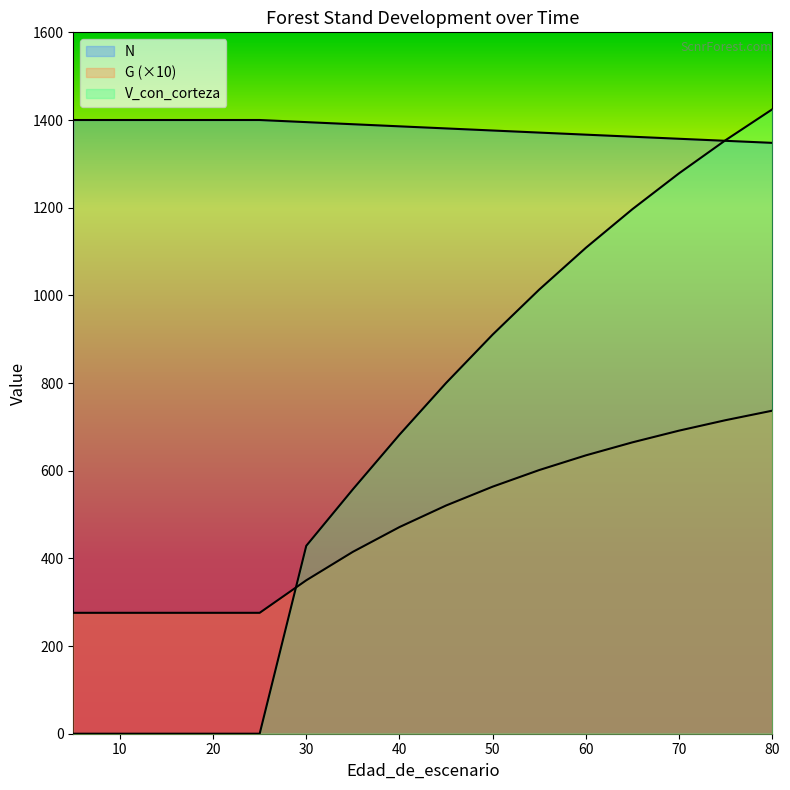

Read the V_con_corteza value at 40.

682.1